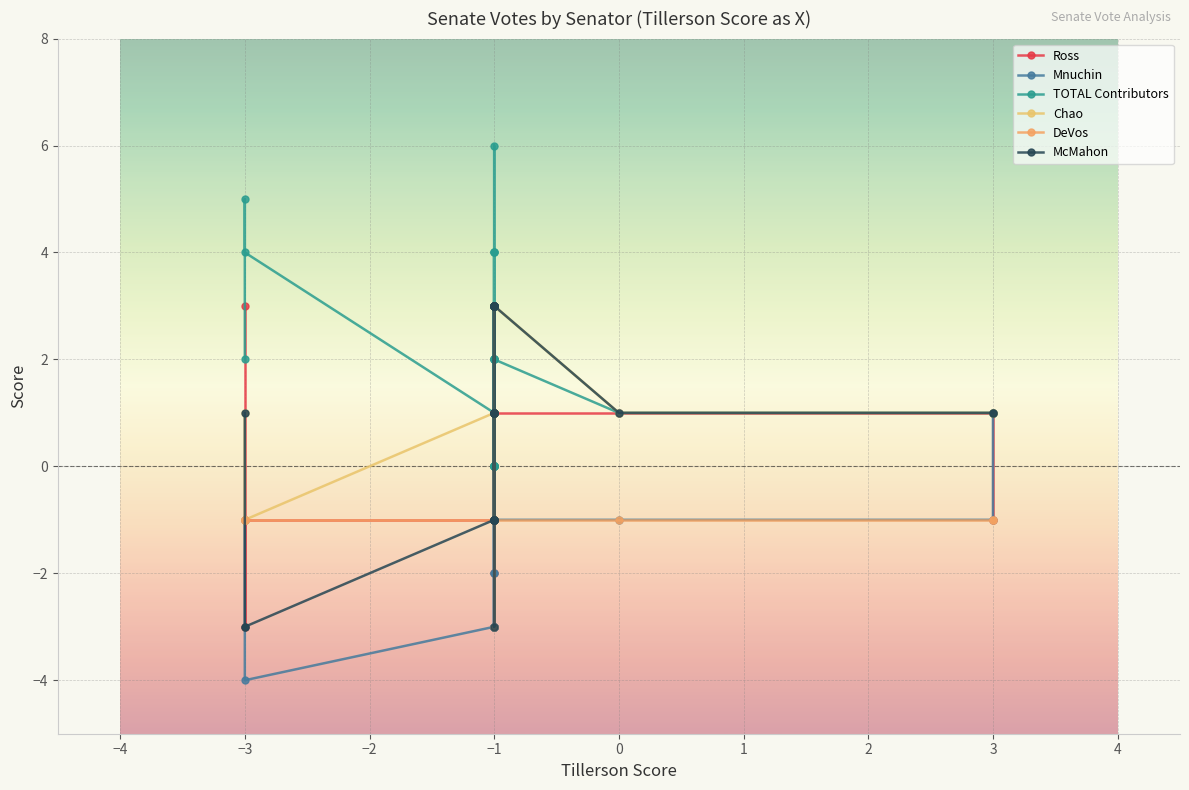

Which series ends up on top after the final intersection of McMahon and Mnuchin?

McMahon